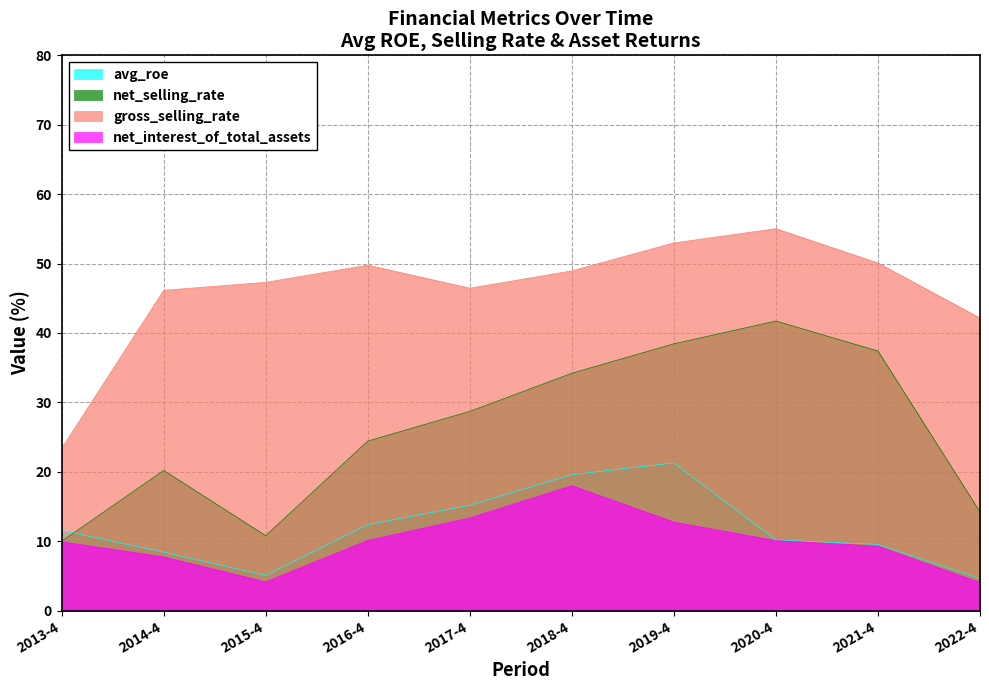

At which label does net_selling_rate first exceed 28?

2017-4